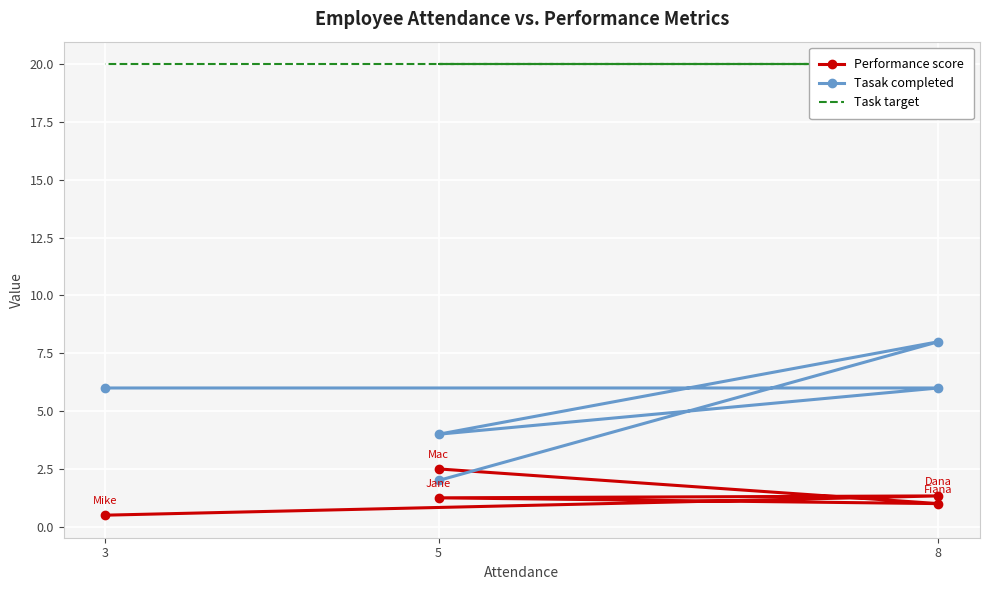

Reading right to left, list all the values displayed in this chart.

Performance score: 0.5	1.3	1.2	1.0	2.5
Tasak completed: 6.0	6.0	4.0	8.0	2.0
Task target: 20.0	20.0	20.0	20.0	20.0